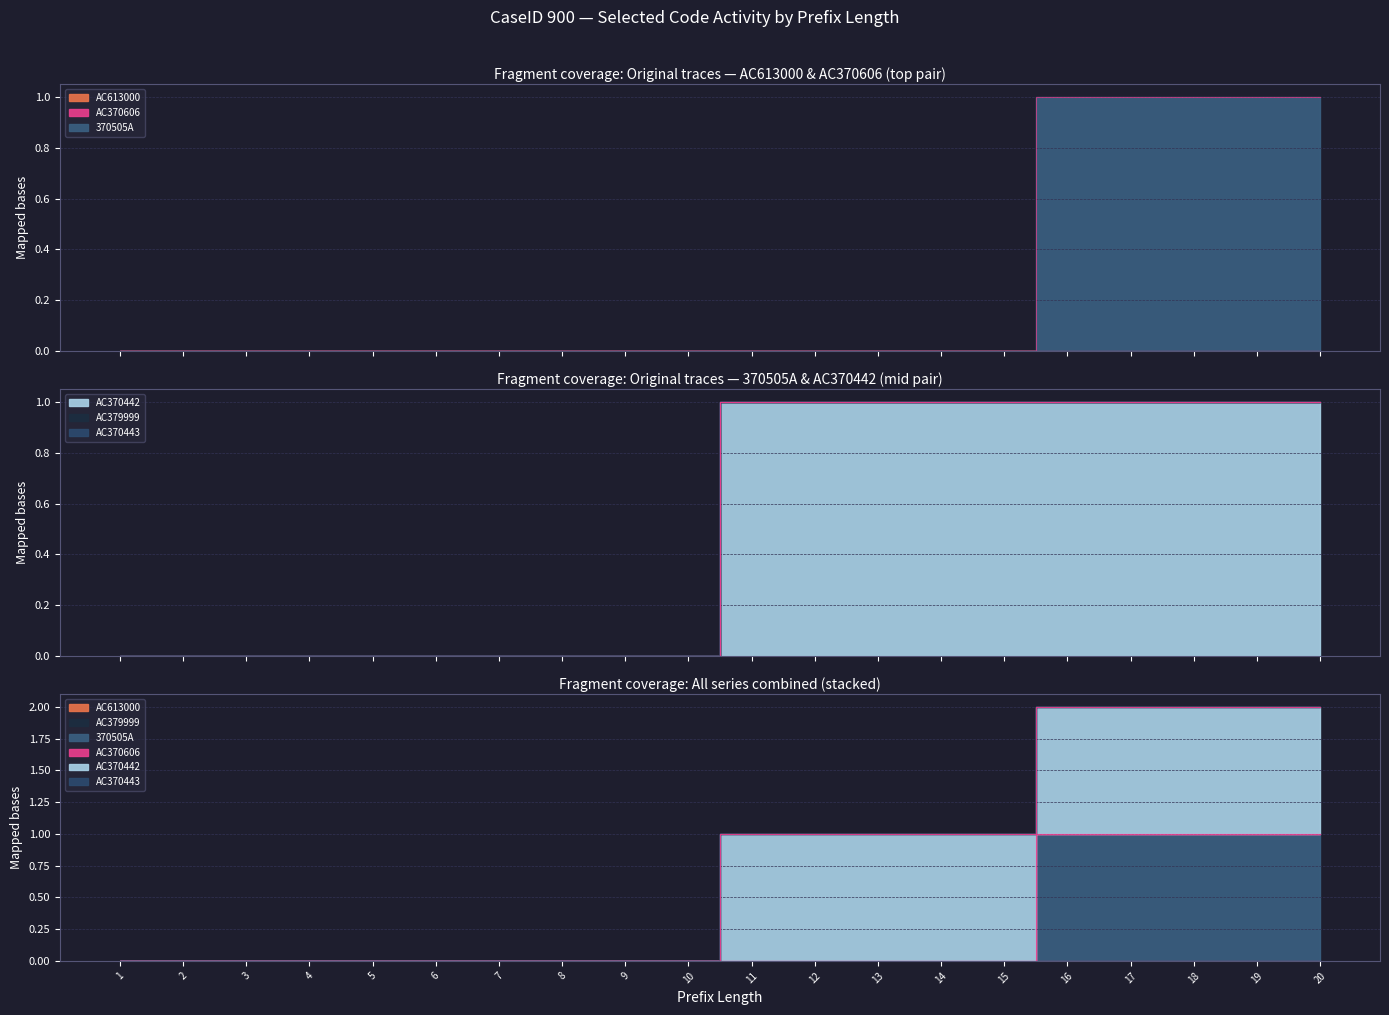

Reading left to right, list all the values displayed in this chart.

AC613000: 0	0	0	0	0	0	0	0	0	0	0	0	0	0	0	0	0	0	0	0
AC379999: 0	0	0	0	0	0	0	0	0	0	0	0	0	0	0	0	0	0	0	0
370505A: 0	0	0	0	0	0	0	0	0	0	0	0	0	0	0	1	1	1	1	1
AC370606: 0	0	0	0	0	0	0	0	0	0	0	0	0	0	0	0	0	0	0	0
AC370442: 0	0	0	0	0	0	0	0	0	0	1	1	1	1	1	1	1	1	1	1
AC370443: 0	0	0	0	0	0	0	0	0	0	0	0	0	0	0	0	0	0	0	0